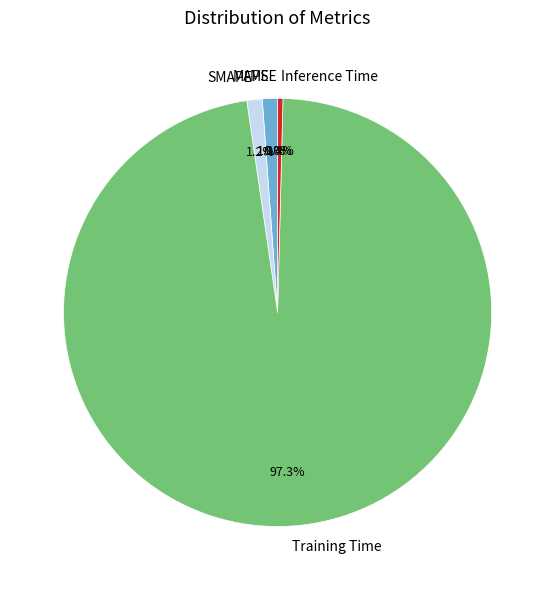

What is the majority slice?

Training Time